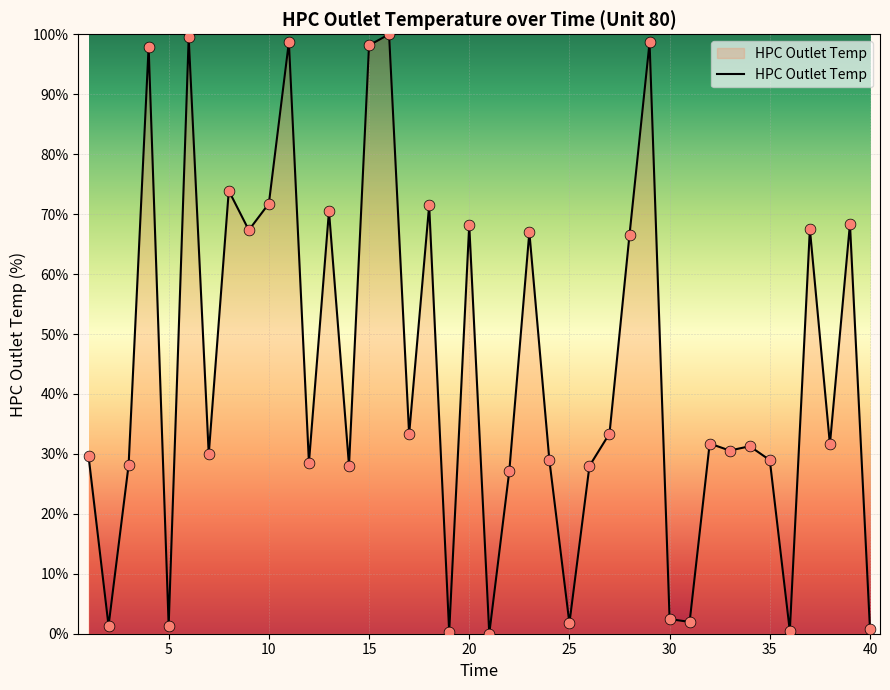

What is the difference between the maximum and minimum values?

100.0